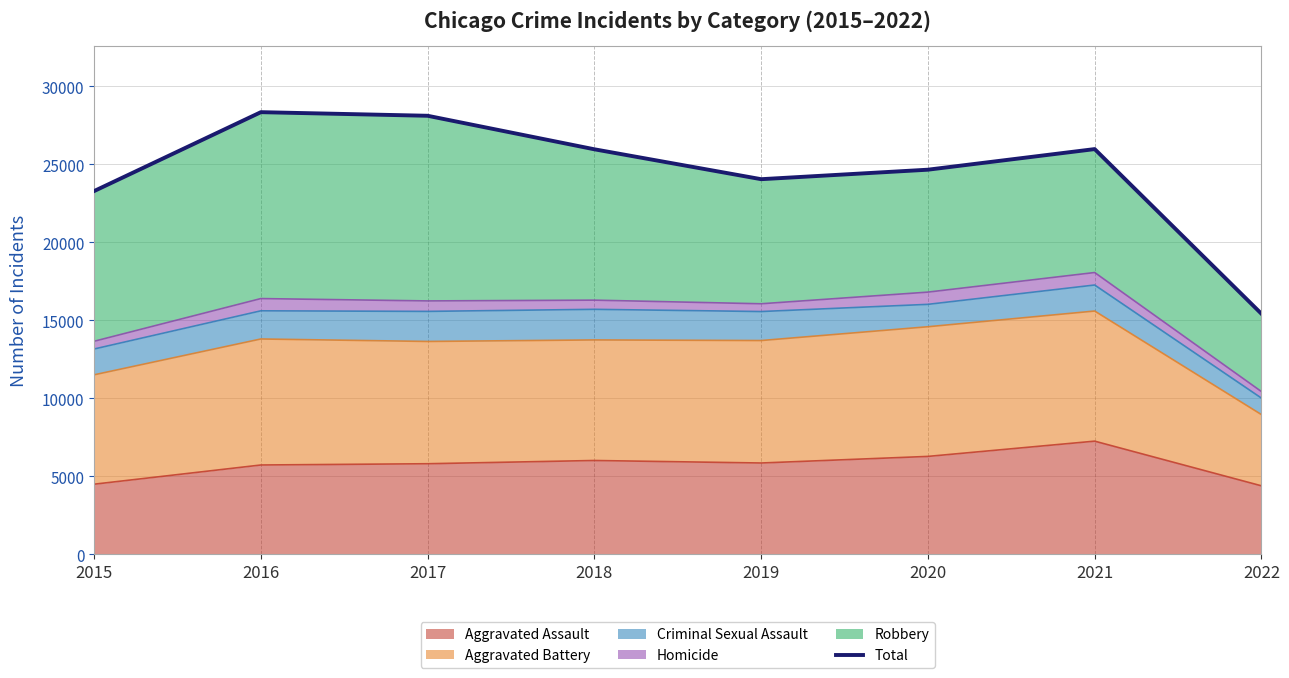

How many lines are shown in the chart?

1